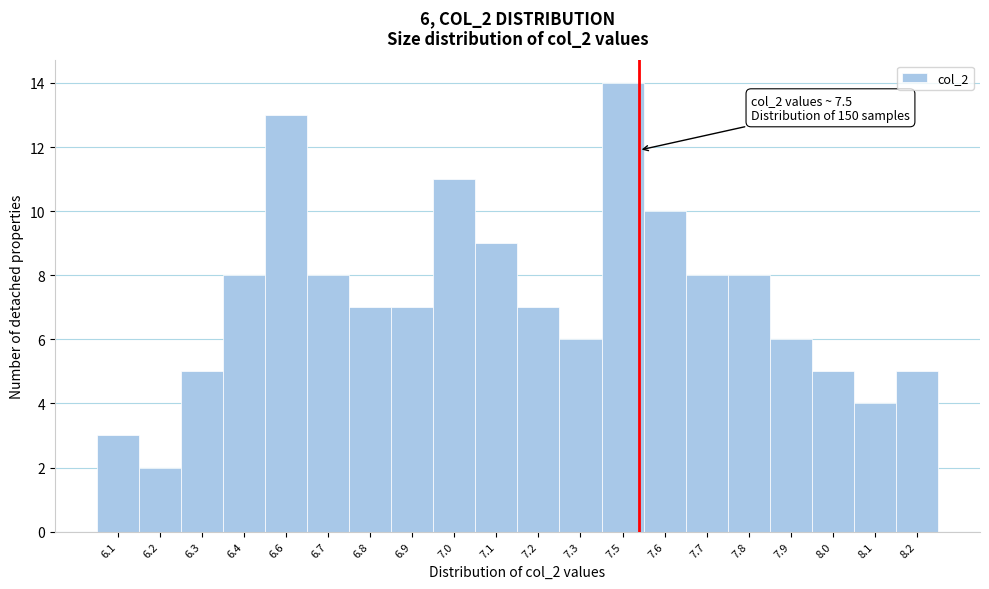

Reading right to left, transcribe all the data shown in this chart.

5	4	5	6	8	8	10	14	6	7	9	11	7	7	8	13	8	5	2	3